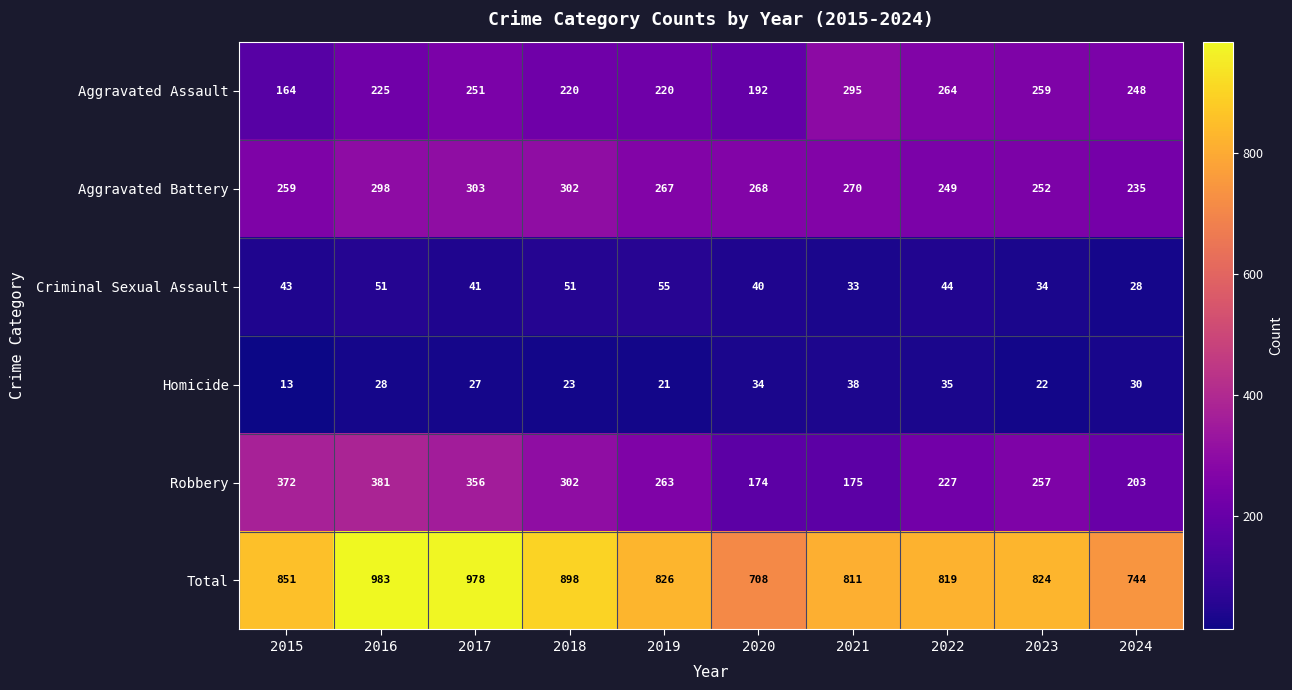

Is it true that Homicide equals 36 at 2019?

False